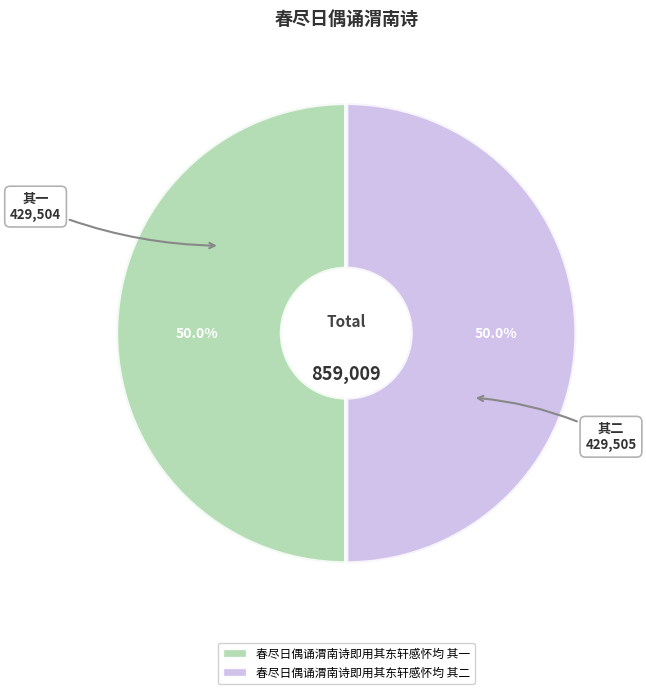

How much of the chart is everything except 春尽日偶诵渭南诗即用其东轩感怀均 其一?

50.0%